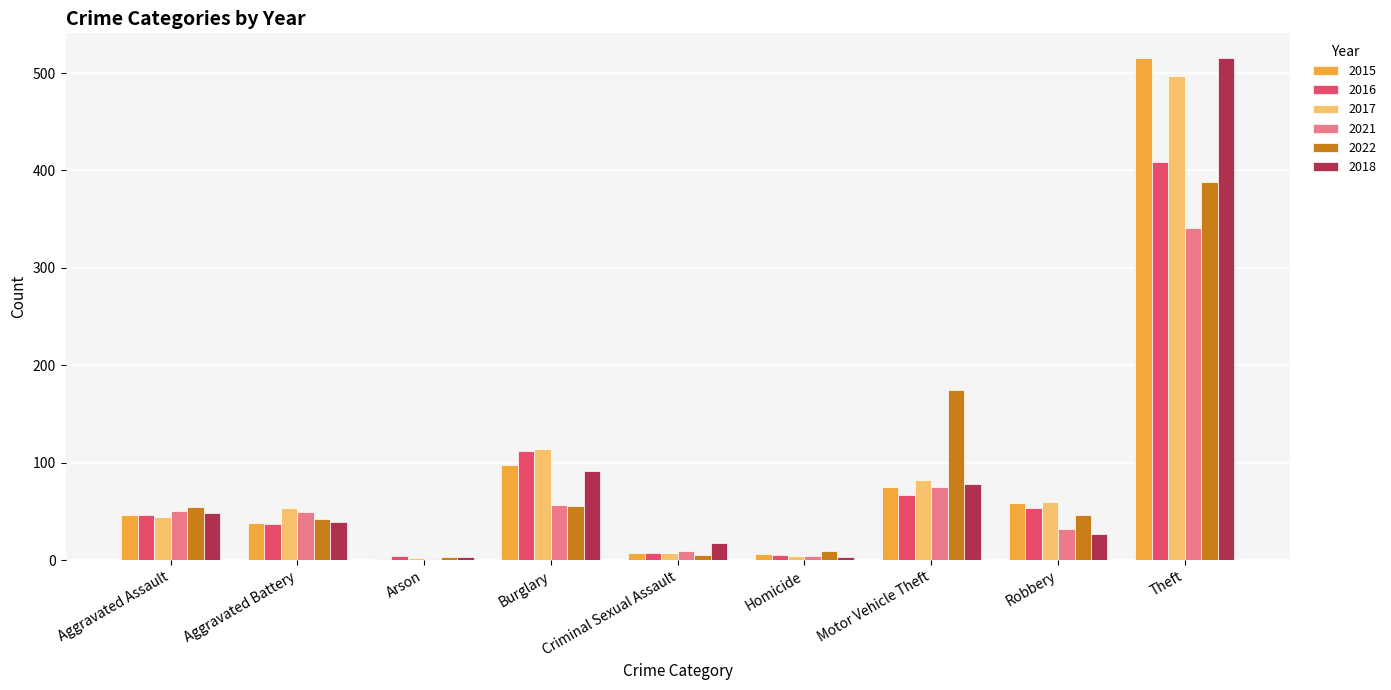

At which label does 2022 first exceed 46?

Aggravated Assault